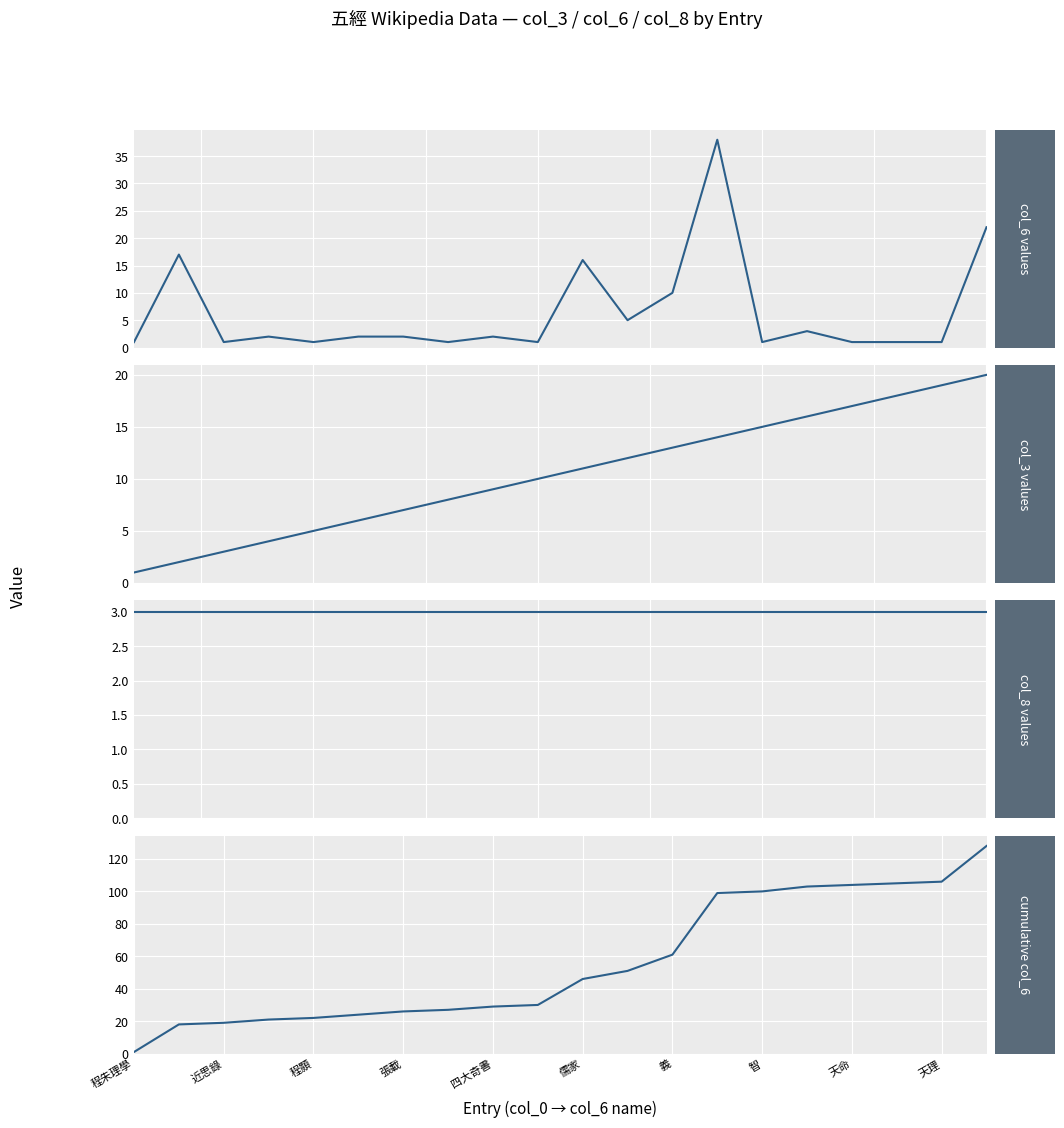

Rank the series at 10 from lowest to highest value.

col_8 (category depth), col_3 (rank), col_6 (link count), cumulative col_6